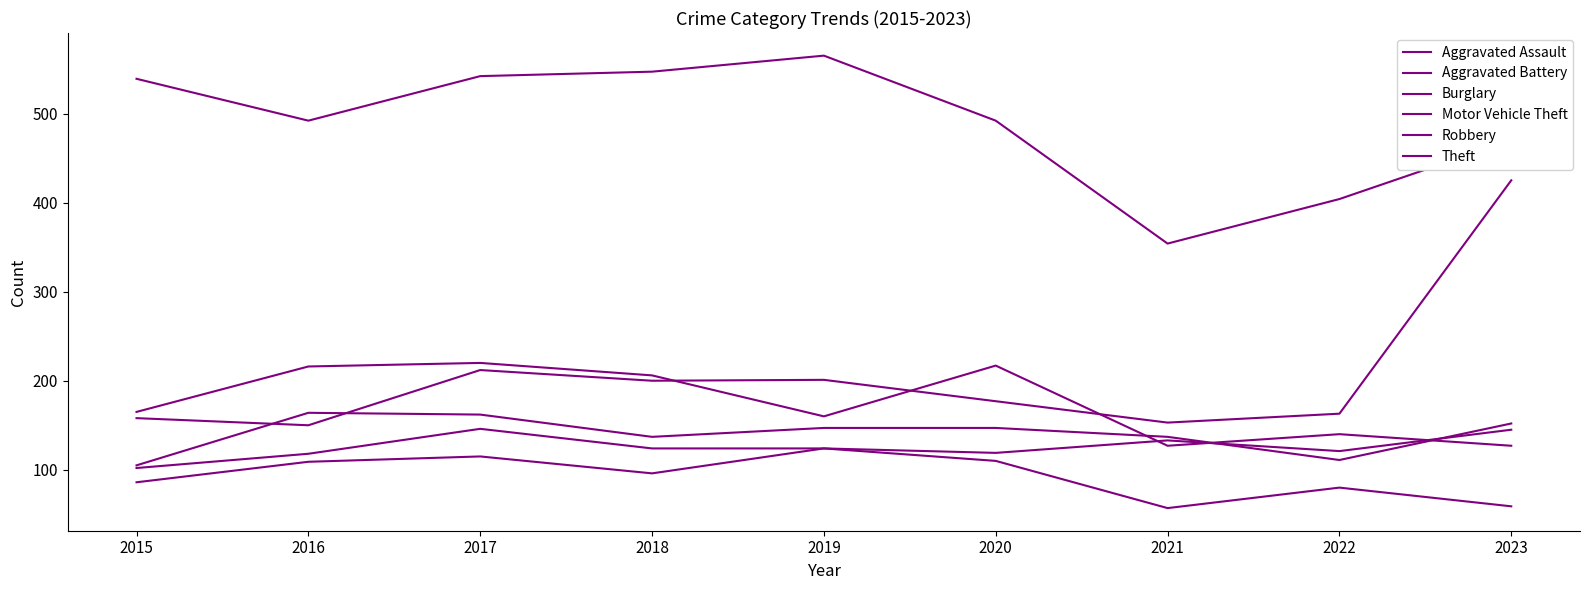

Does the chart have visible grid lines?

No